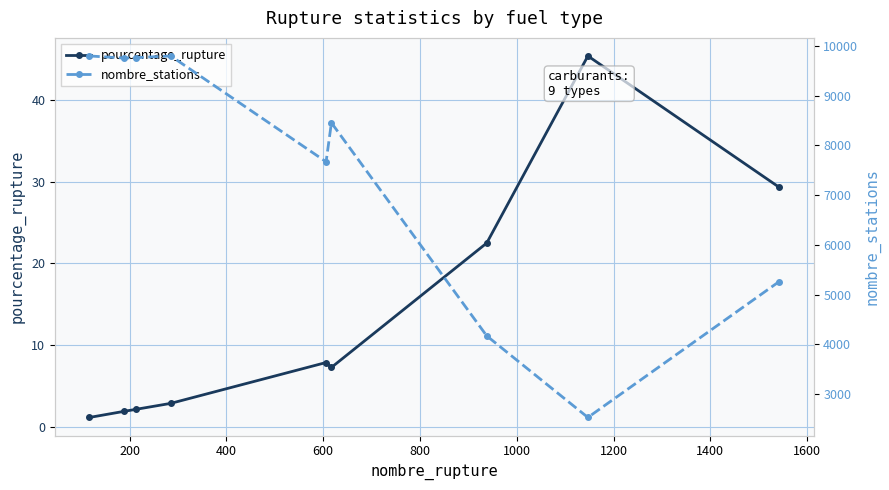

How many interior local peaks does the pourcentage_rupture series have?

2